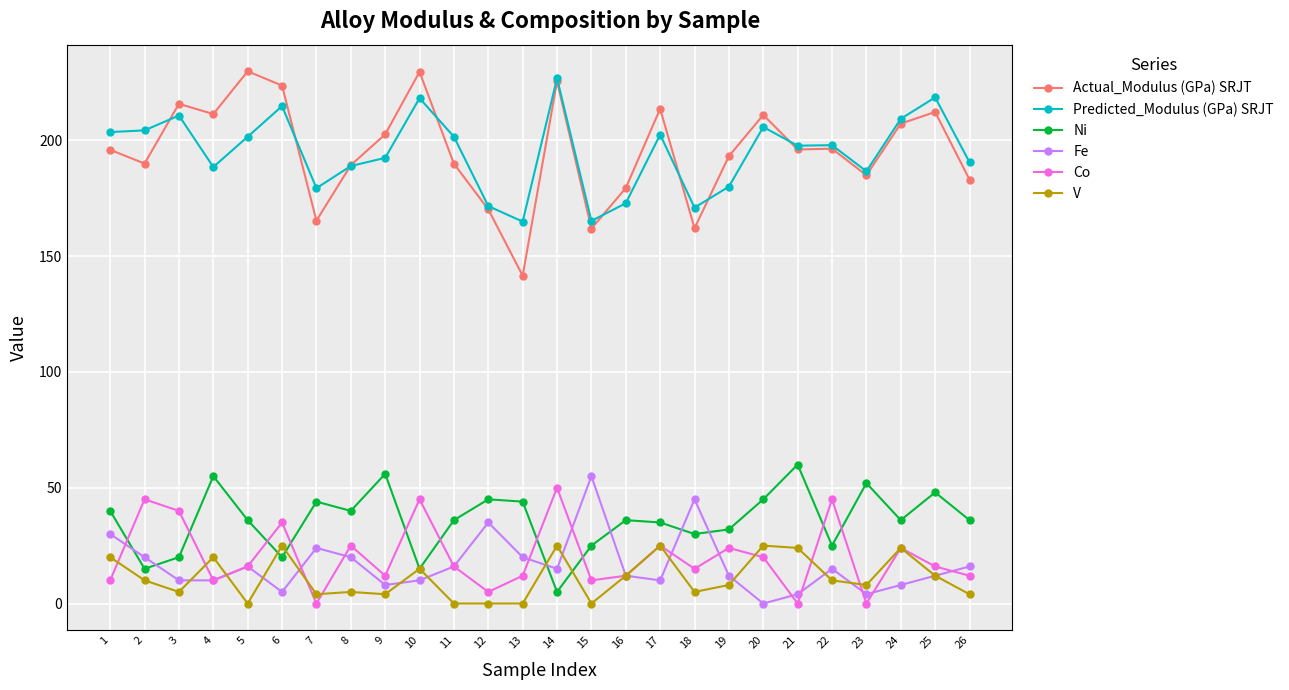

What is the total value across all series at 24?

508.6